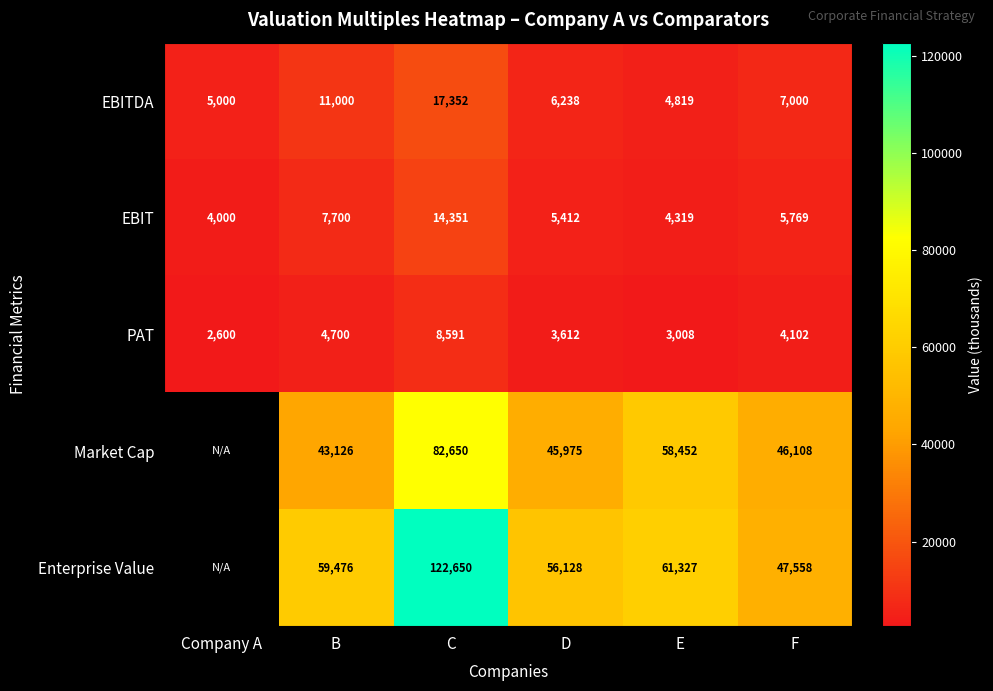

The EBIT series shows 3409 at D. True or false?

False